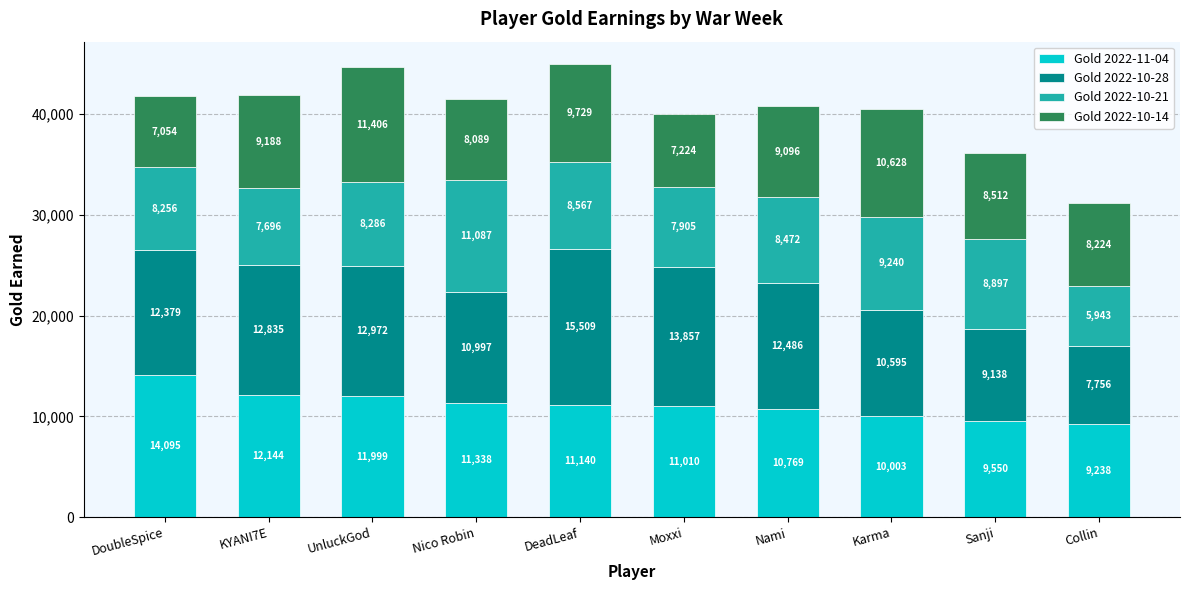

What is the total value across all series at Karma?

40466